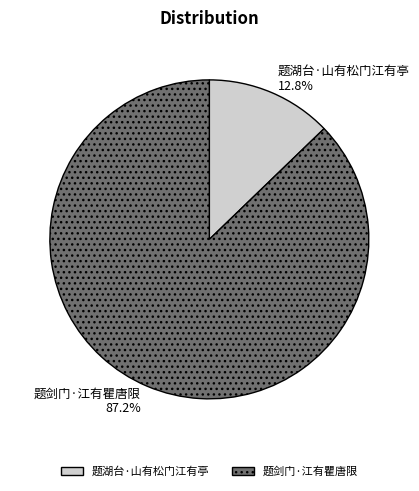

To the nearest percent, what portion does 题剑门·江有瞿唐限 represent?

87%